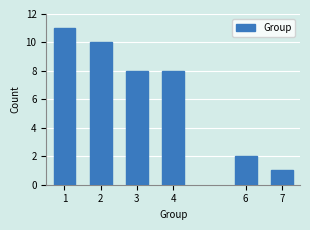

Reading left to right, list all the values displayed in this chart.

1=11	2=10	3=8	4=8	6=2	7=1